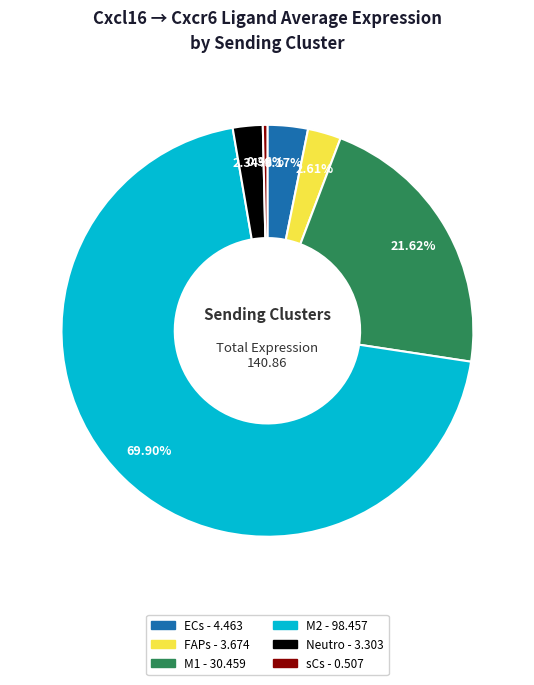

To the nearest percent, what is the average slice percentage?

17%